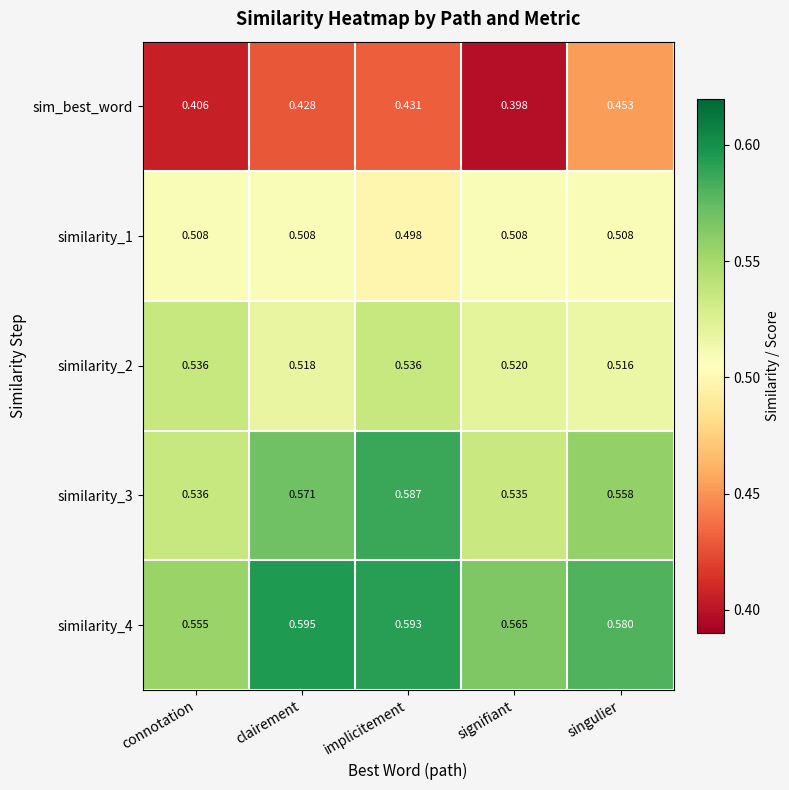

List the labels in order of similarity_4 value, smallest first.

connotation, signifiant, singulier, implicitement, clairement